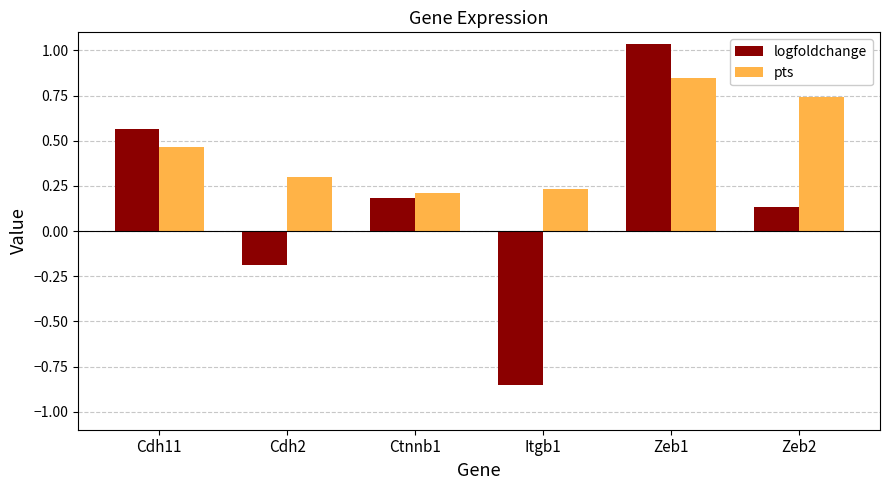

At which label does logfoldchange reach its peak?

Zeb1